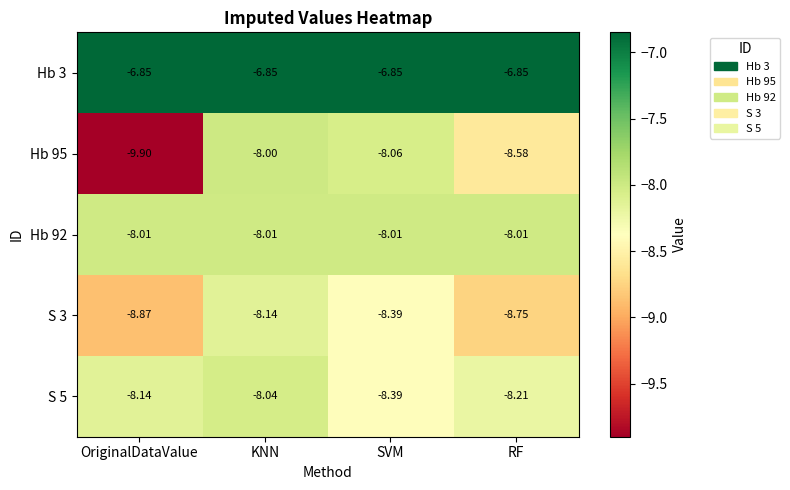

At how many categories does at least one series exceed -8?

4